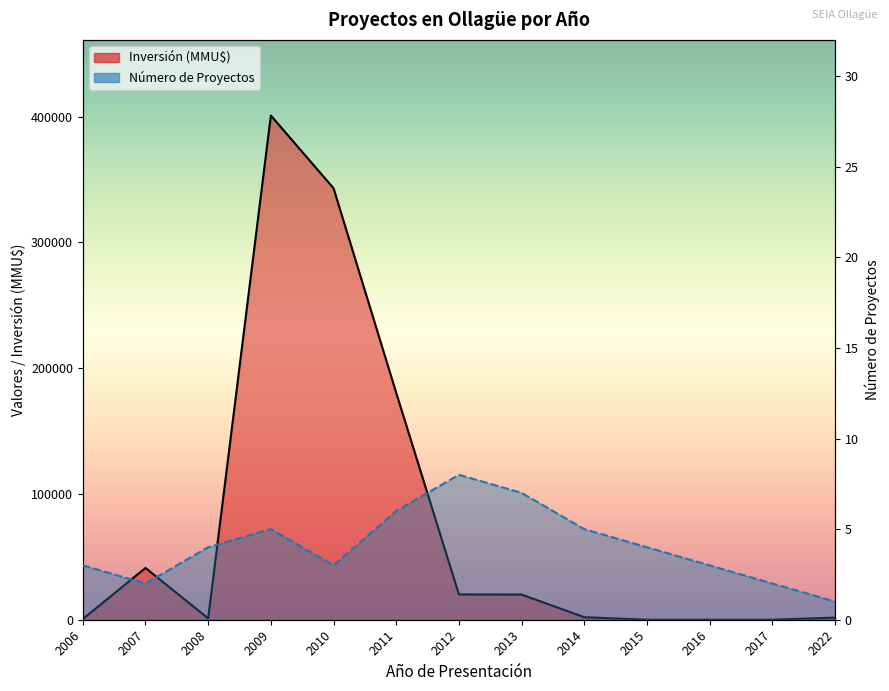

List the labels in order of Inversión (MMU$) línea value, largest first.

2009, 2010, 2011, 2007, 2012, 2013, 2014, 2022, 2008, 2006, 2015, 2016, 2017